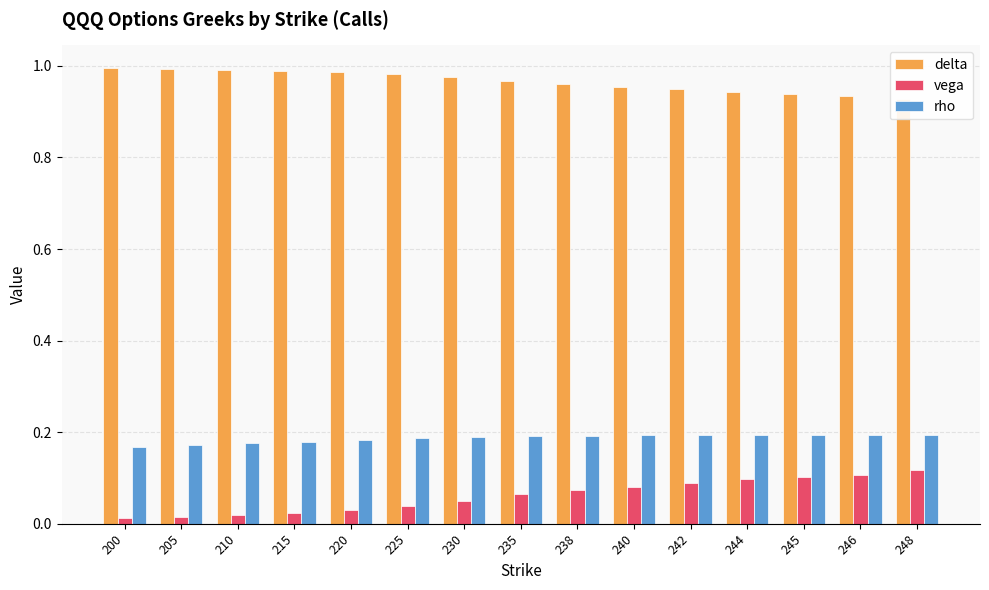

Are the bars grouped side by side (vs. stacked)?

Yes